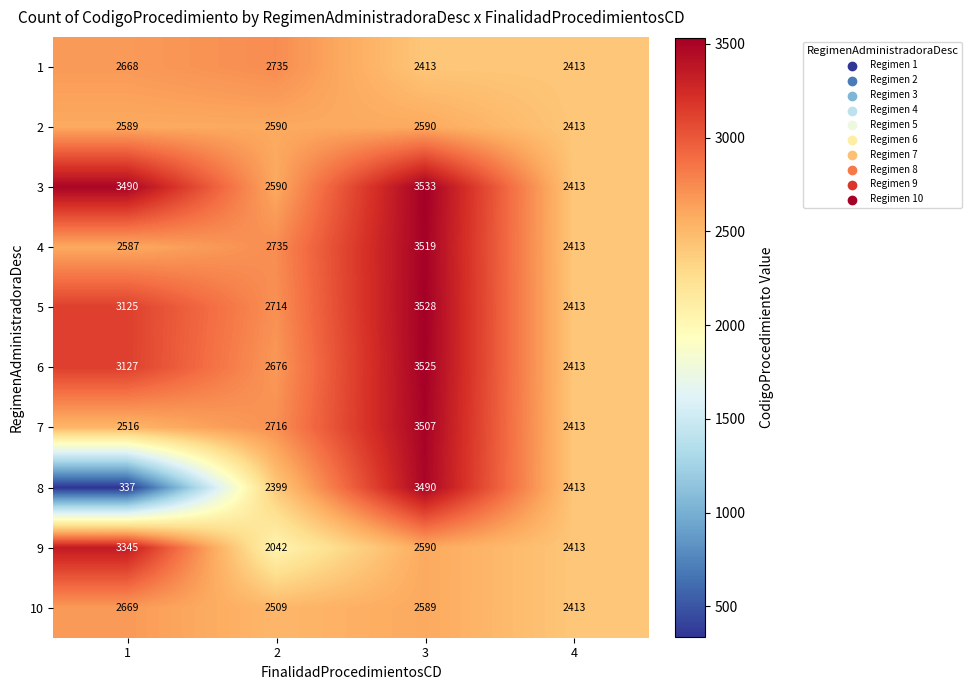

What is the minimum value shown in the chart?

337